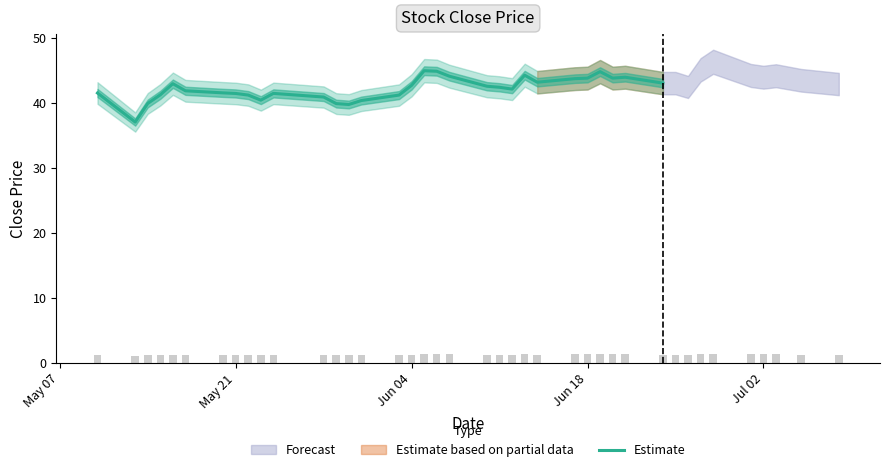

What is the sum of all values?

1308.5